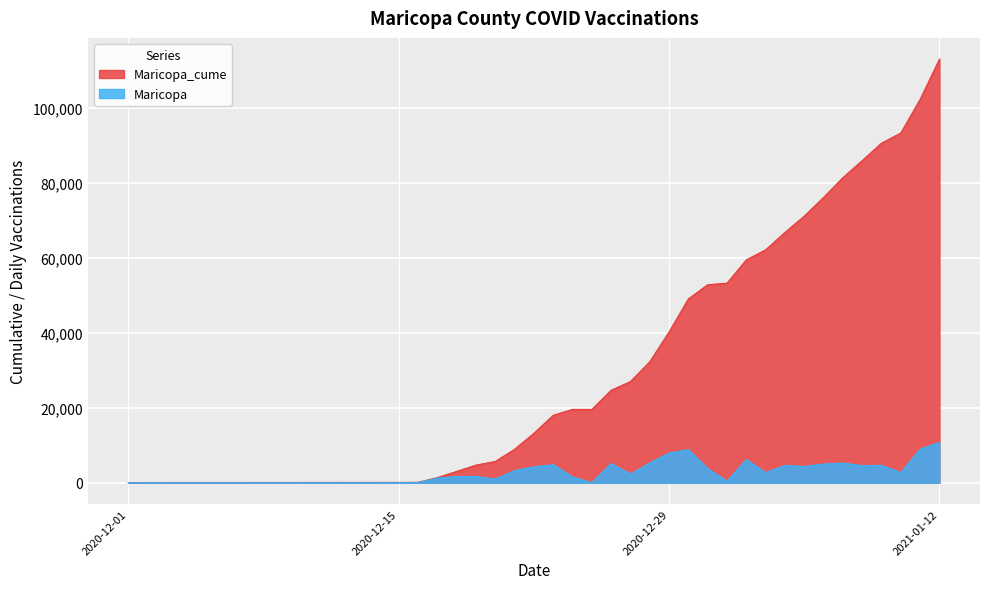

At 2021-01-02, list the series in order from largest to smallest.

Maricopa_cume, Maricopa